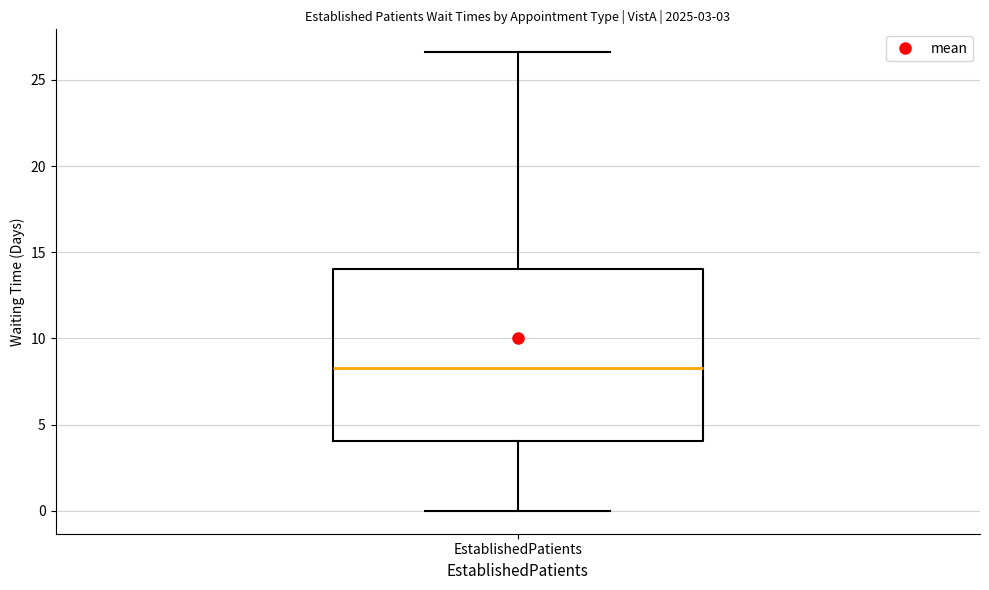

Read this box plot against the y-axis: the position of the median line, the range covered by the box, and the ends of both whiskers. The values are not printed on the chart, so give them approximately, as read against the axis.

median 8.5, box 4.0 to 14.0, whiskers 0.0 to 26.5